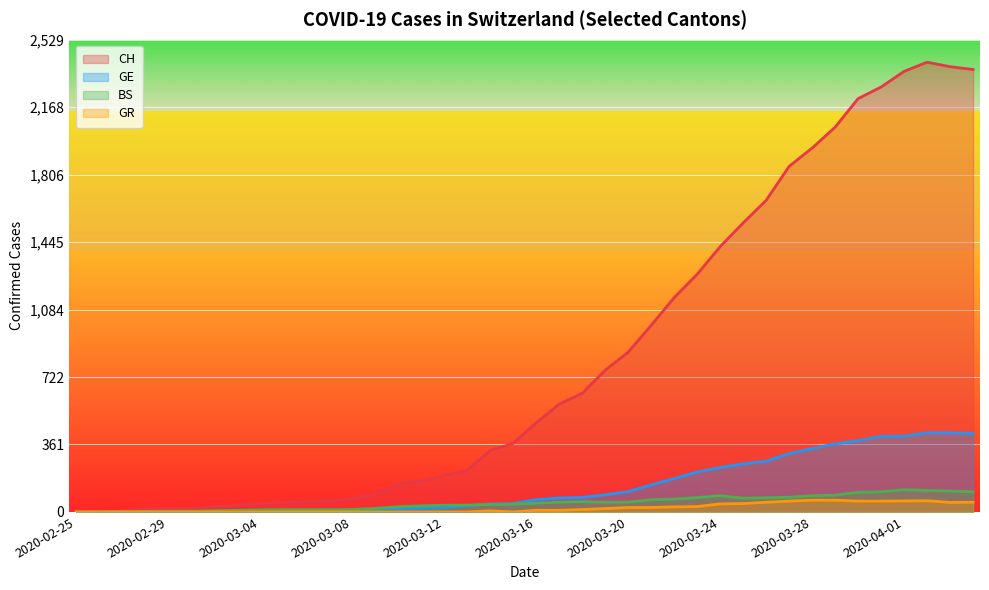

The BS series shows 32 at 2020-03-27. True or false?

False